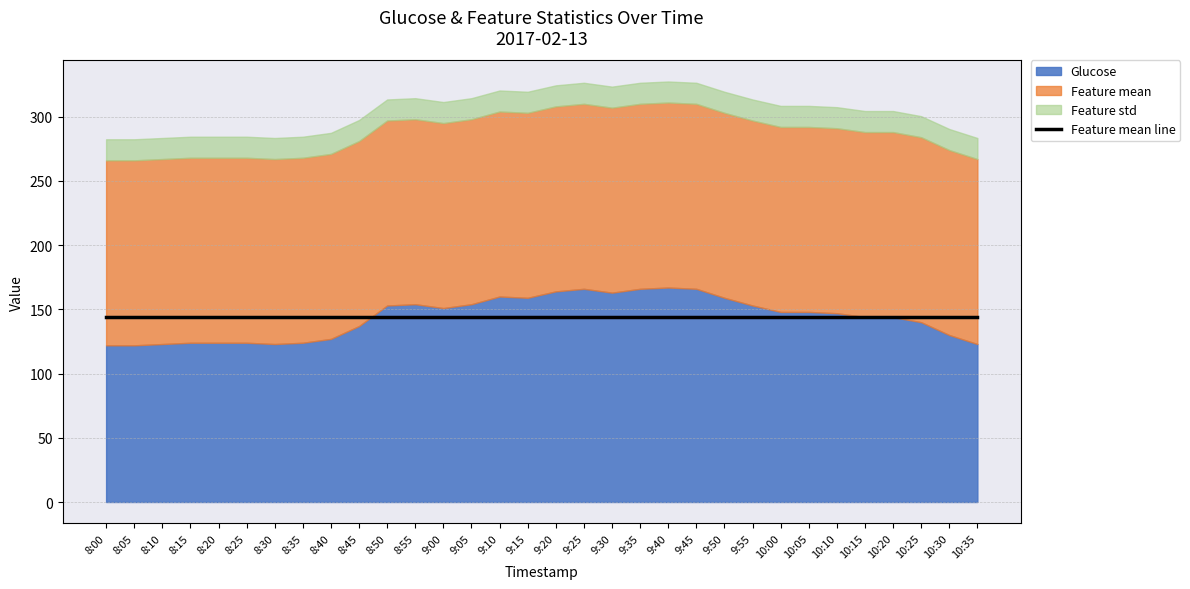

Is the value of Feature std at 8:05 greater than the value of Glucose at 10:20?

No